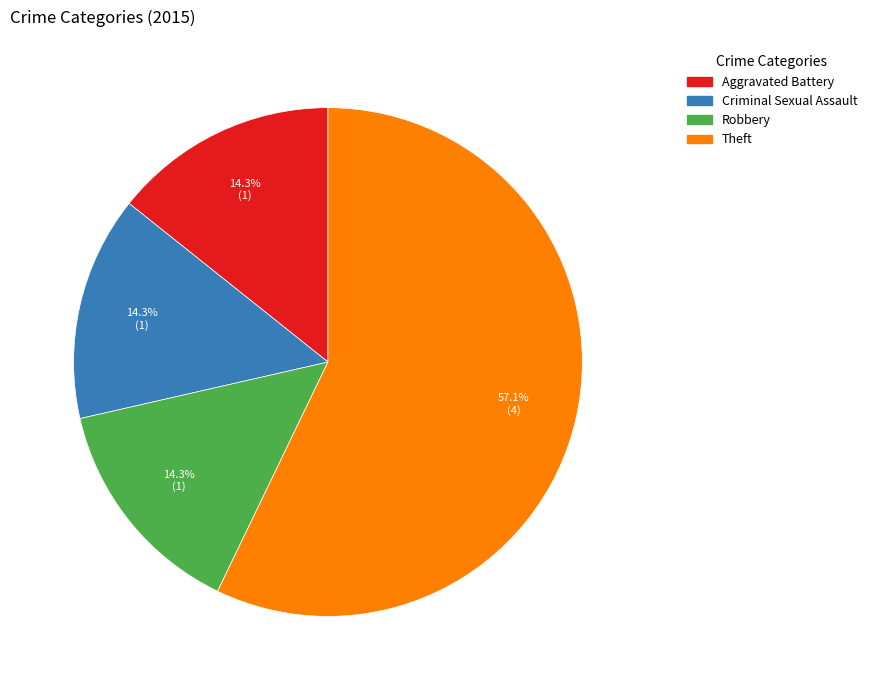

To the nearest percent, what is the average slice percentage?

25%